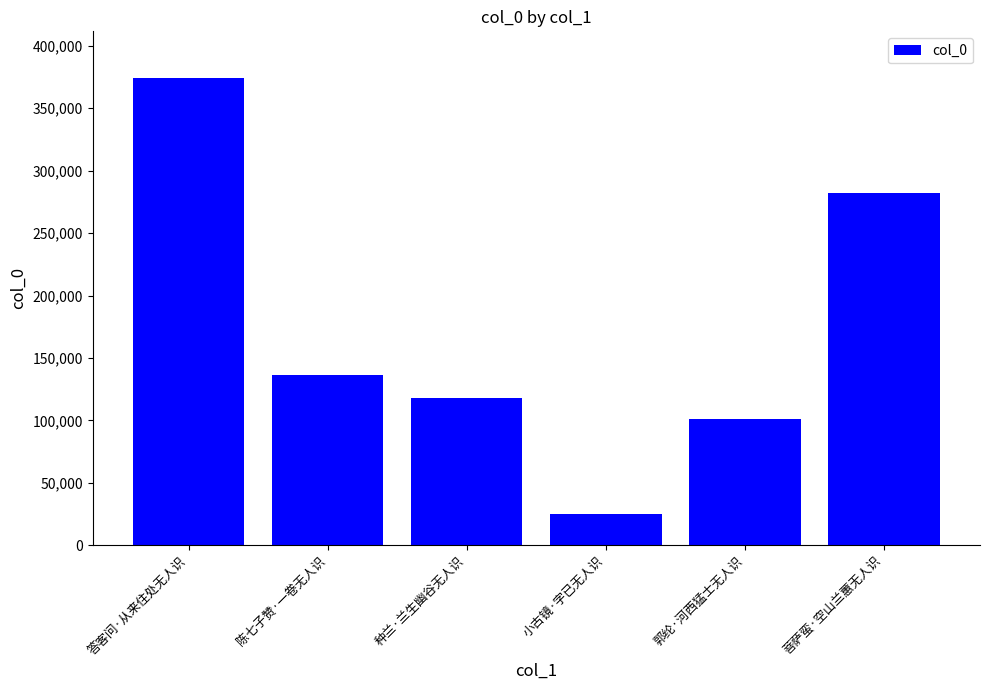

What is the minimum value shown in the chart?

25020